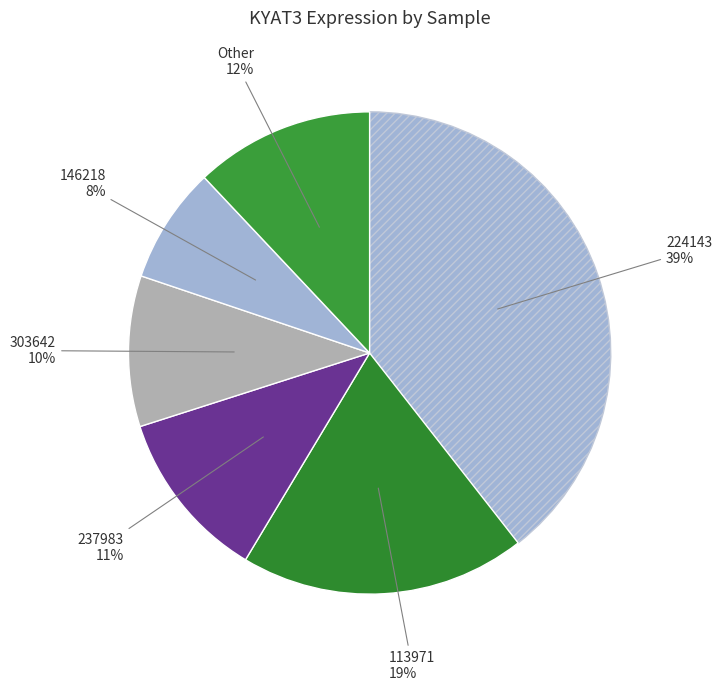

How many segments does this pie chart have?

6